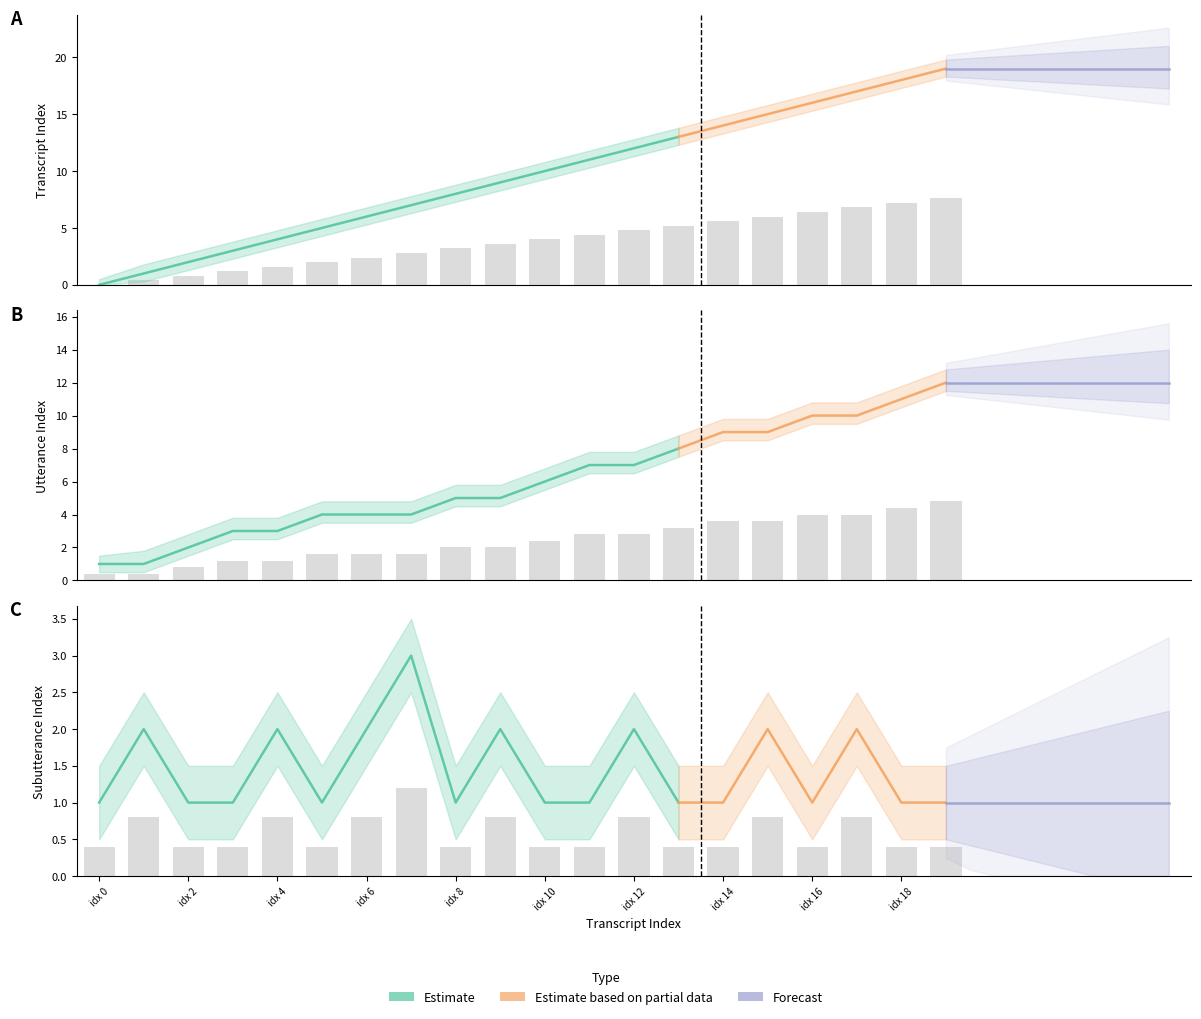

What is the sum of all transcript_index values?

76.0